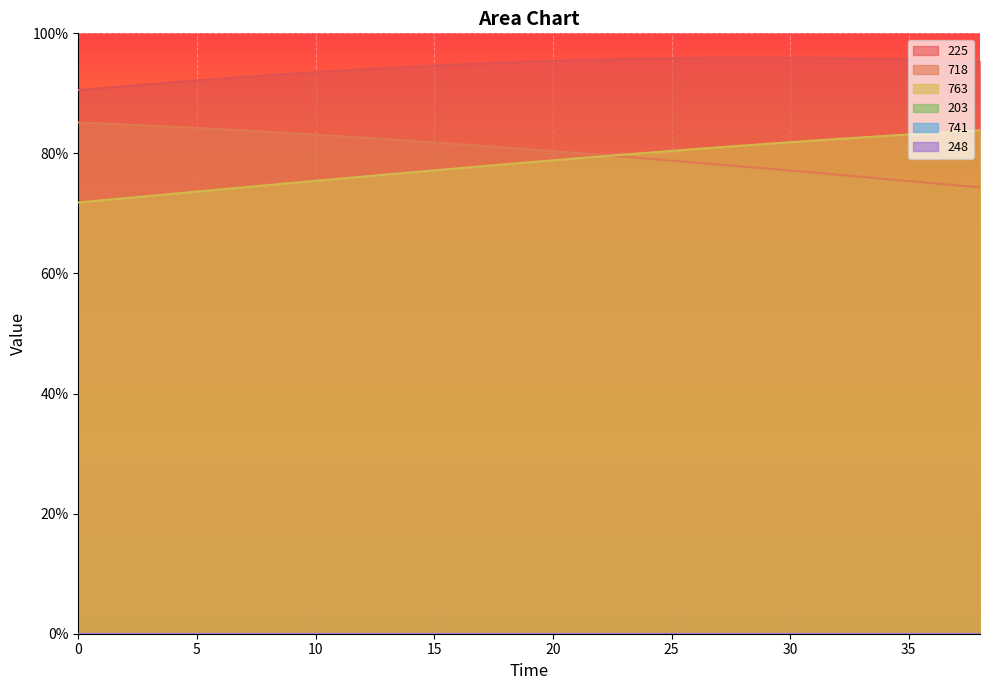

Read the 225 value at 27.

95.9